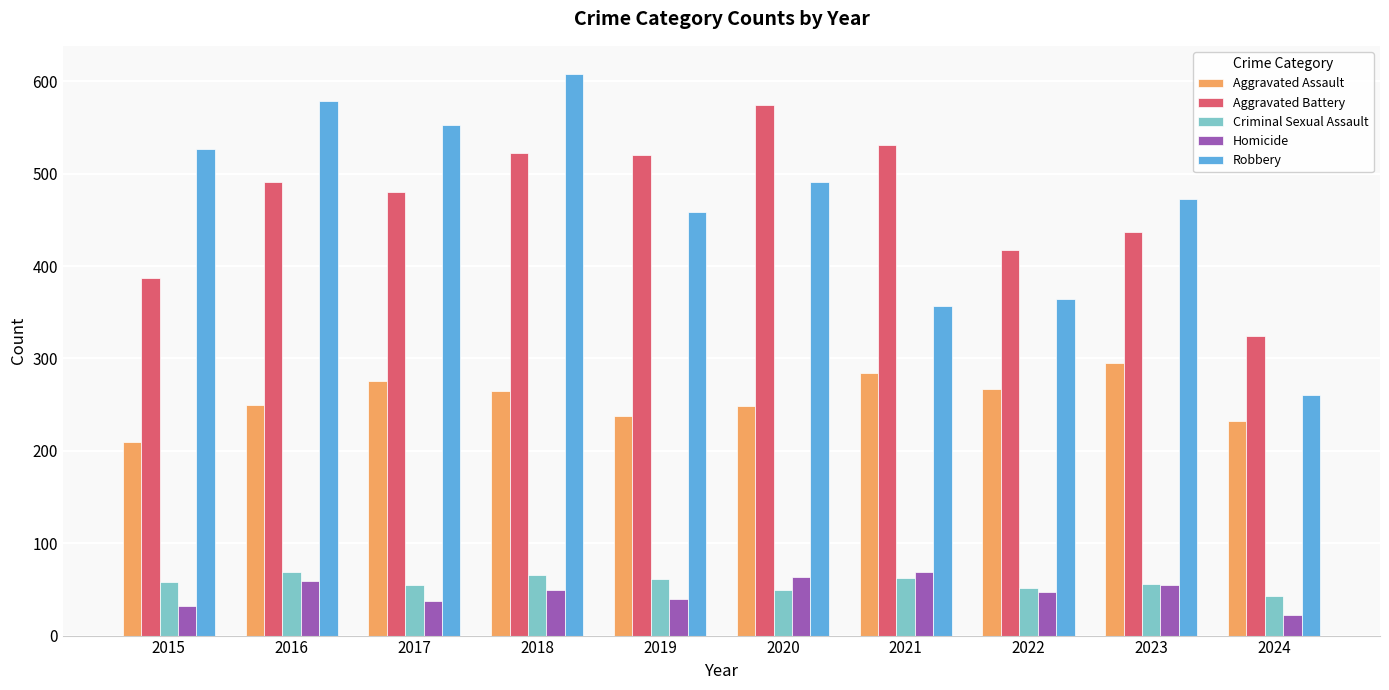

Which series has the largest range (max minus min)?

Robbery